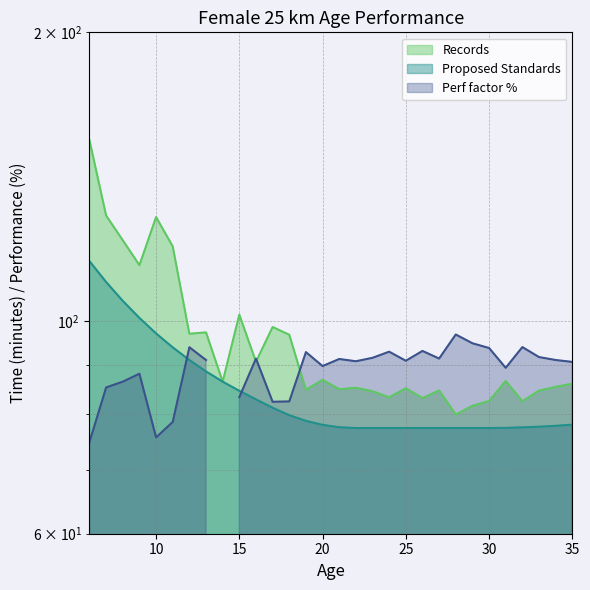

What is the greatest value displayed?

154.4